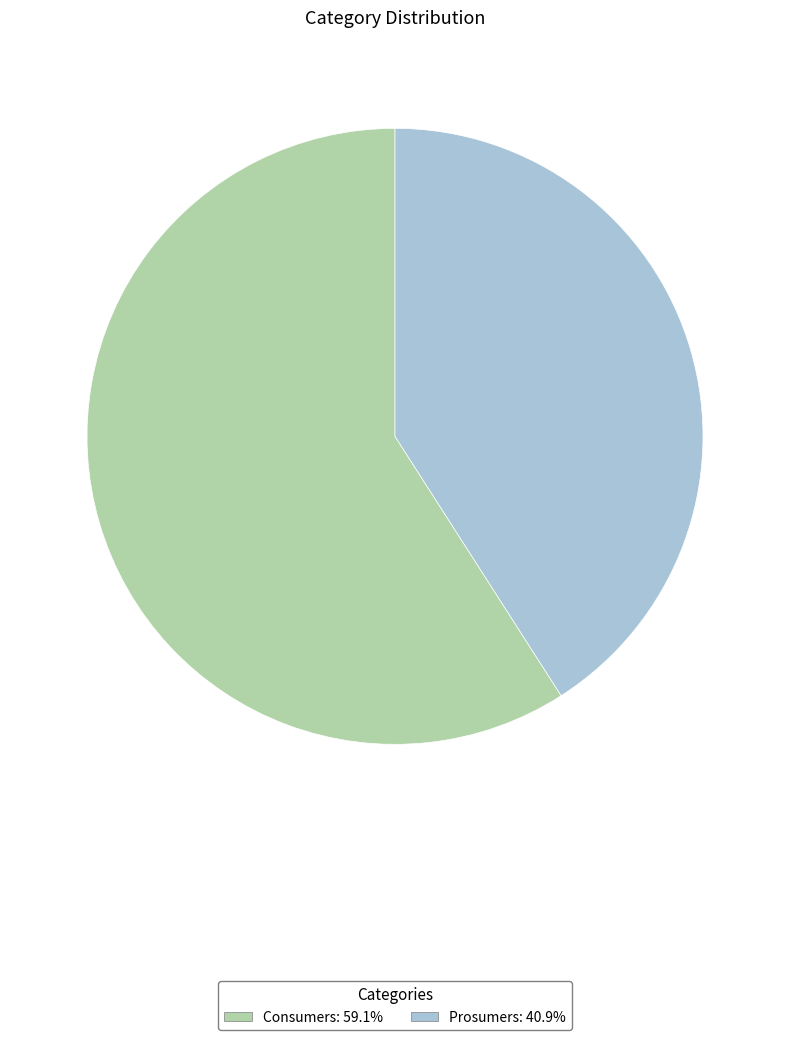

Rank the categories by value from lowest to highest.

Prosumers, Consumers